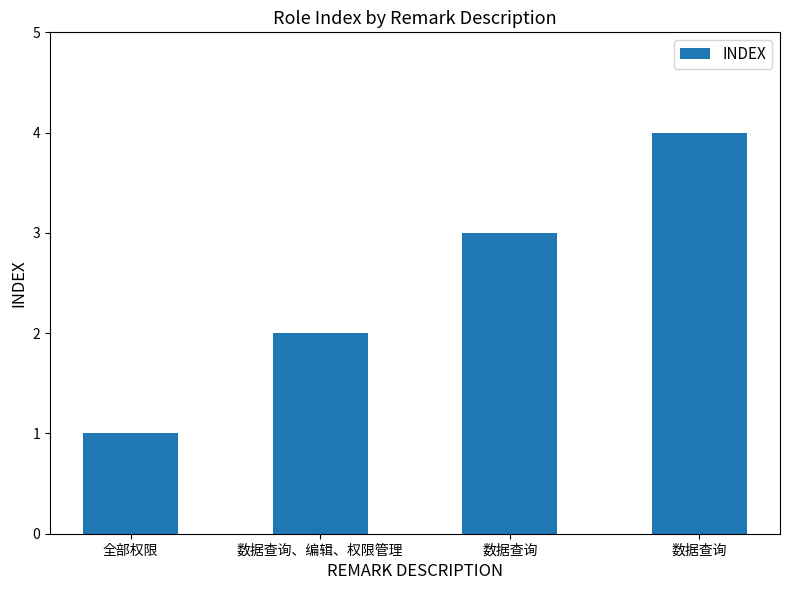

List the labels in order of value, smallest first.

全部权限, 数据查询、编辑、权限管理, 数据查询, 数据查询